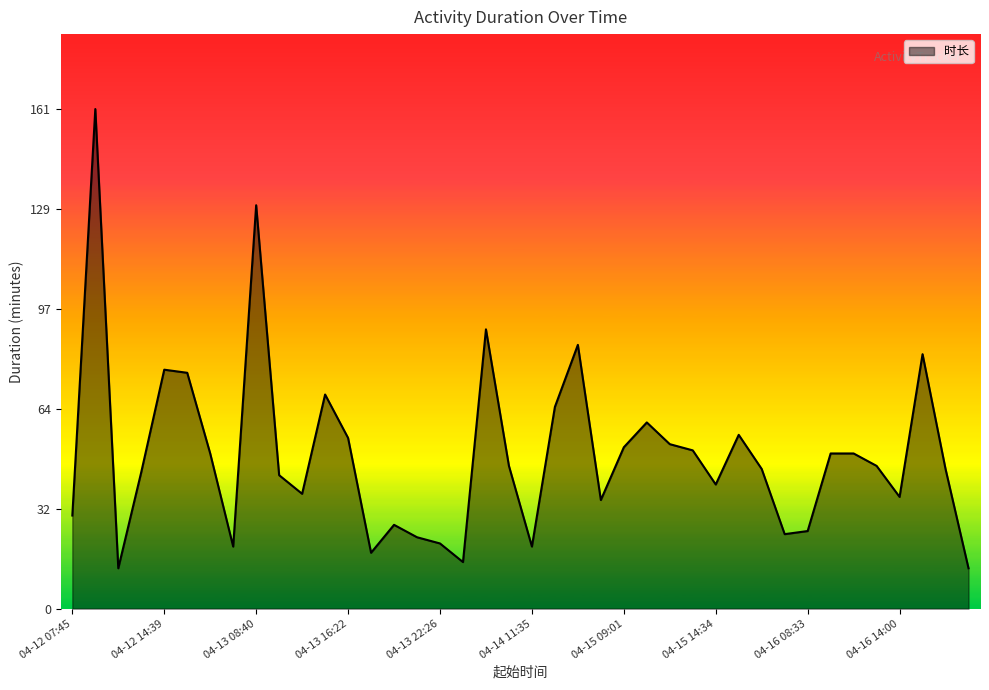

What is the smallest value displayed?

13